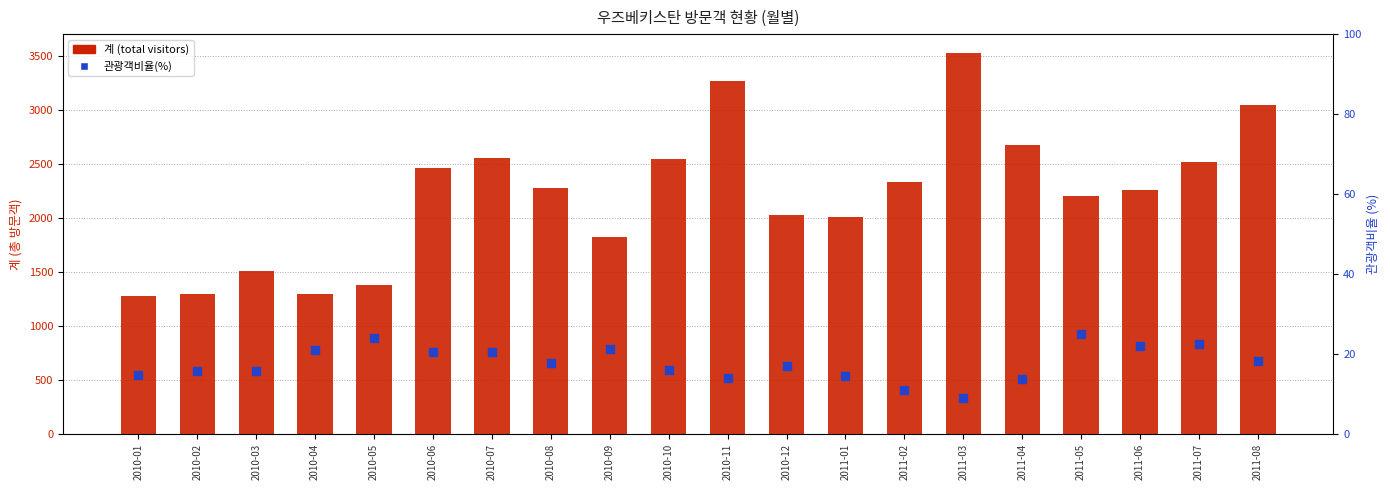

Which series has the largest total across all categories?

계 (total visitors)